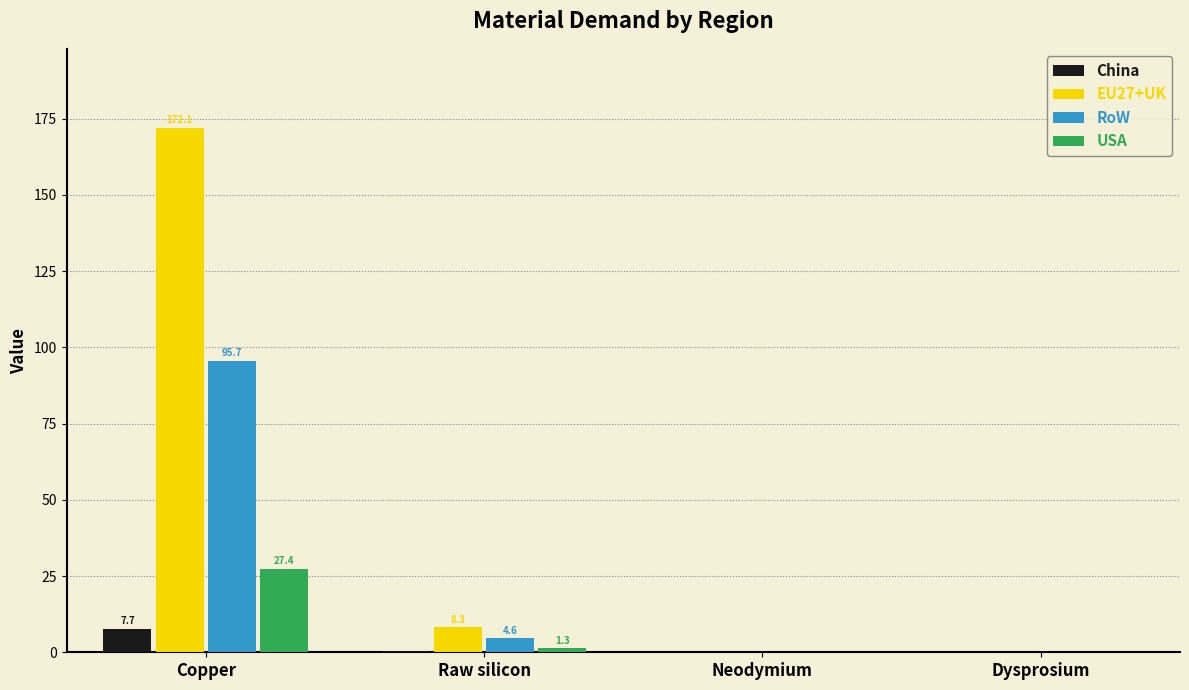

Count the number of data series in this chart.

4